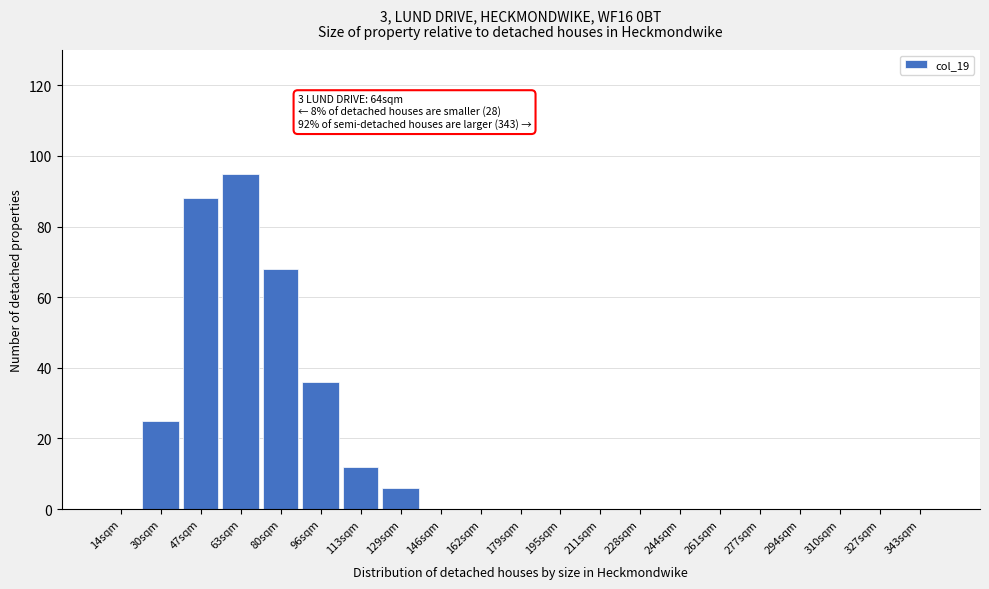

Reading left to right, extract all data points from this chart.

14sqm=0	30sqm=25	47sqm=88	63sqm=95	80sqm=68	96sqm=36	113sqm=12	129sqm=6	146sqm=0	162sqm=0	179sqm=0	195sqm=0	211sqm=0	228sqm=0	244sqm=0	261sqm=0	277sqm=0	294sqm=0	310sqm=0	327sqm=0	343sqm=0